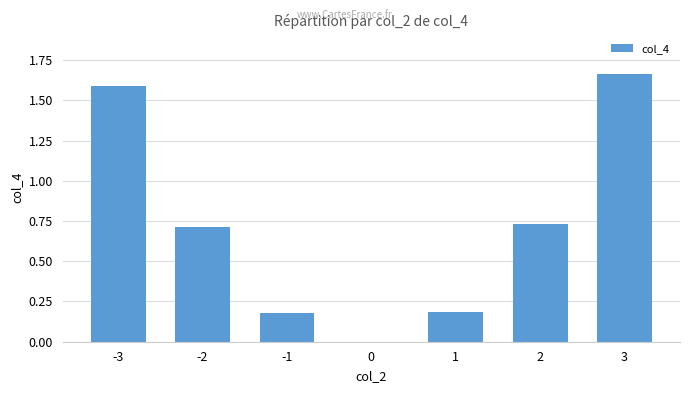

The chart shows a value of 1.1 at -3. True or false?

False